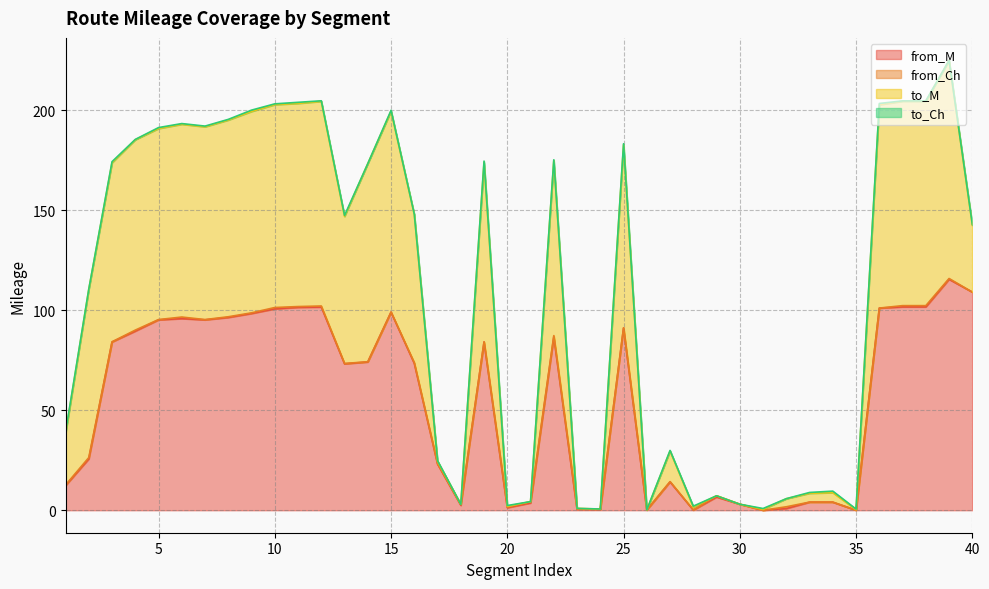

True or false: from_M and to_M cross at least once.

False